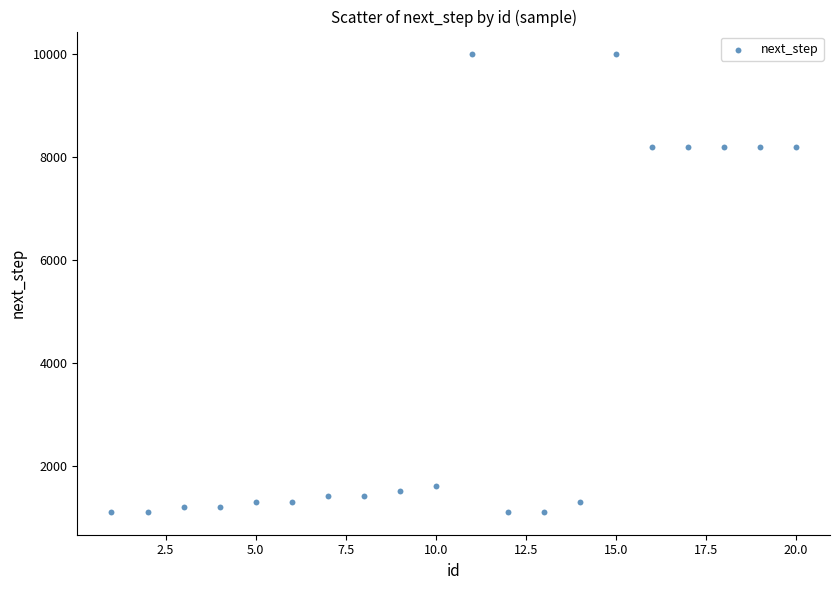

What is the range of Y values (max minus min)?

8897